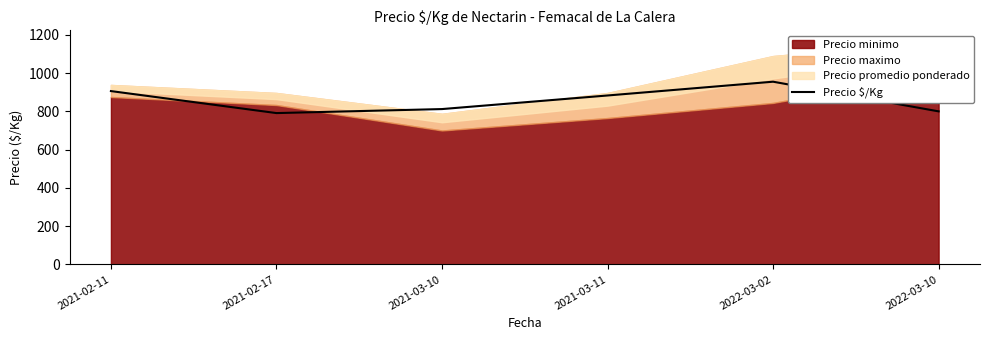

What is the label of the 2nd point from the left?

2021-02-17